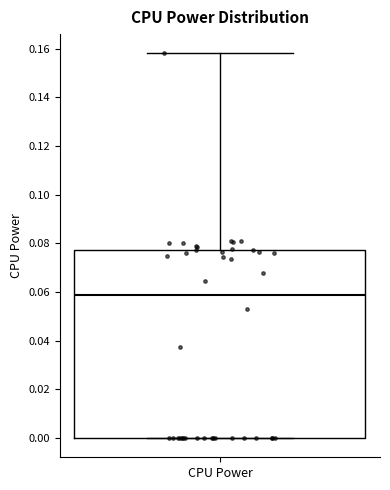

Where does the upper whisker of the box for CPU Power end on the y-axis? The values are not printed on the chart, so give them approximately, as read against the axis.

0.158